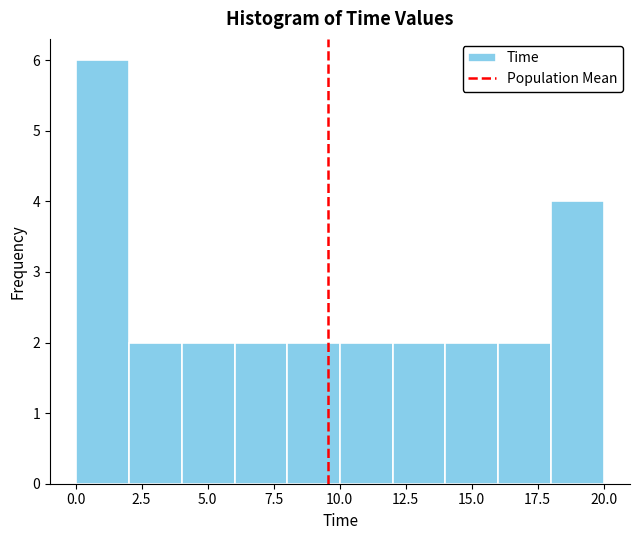

Around what value on the x-axis is the tallest bar? Give the approximate position of its centre, as read against the axis.

1.0